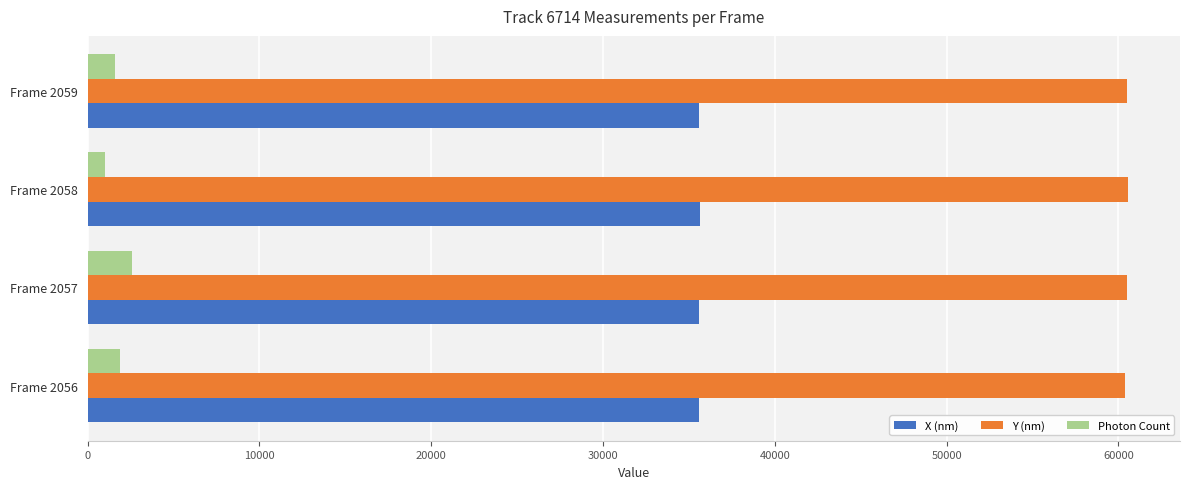

How many categories are shown in the chart?

4